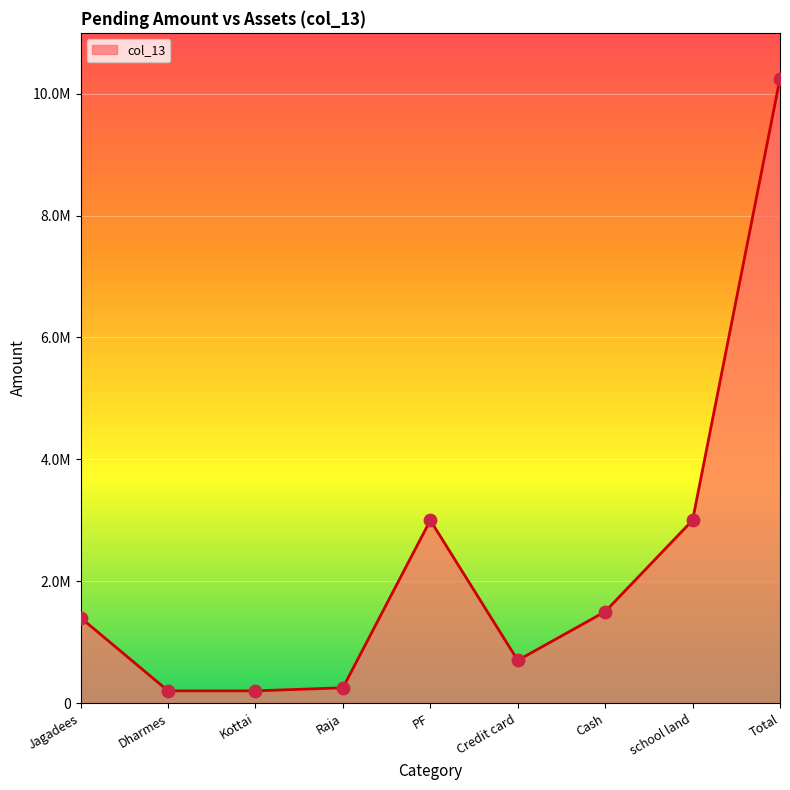

Does the chart have visible grid lines?

Yes